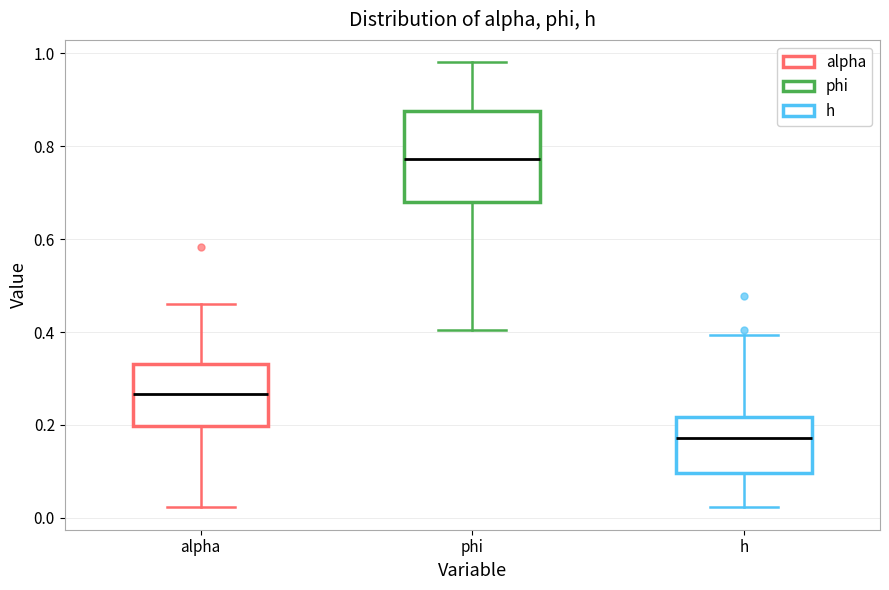

Reading left to right, transcribe this box plot: for each box, give where its median line is, the range the box spans, and where its two whiskers end, as read against the y-axis. The values are not printed on the chart, so give them approximately, as read against the axis.

alpha: median 0.26, box 0.20 to 0.34, whiskers 0.02 to 0.46
phi: median 0.78, box 0.68 to 0.88, whiskers 0.40 to 0.98
h: median 0.18, box 0.10 to 0.22, whiskers 0.02 to 0.40